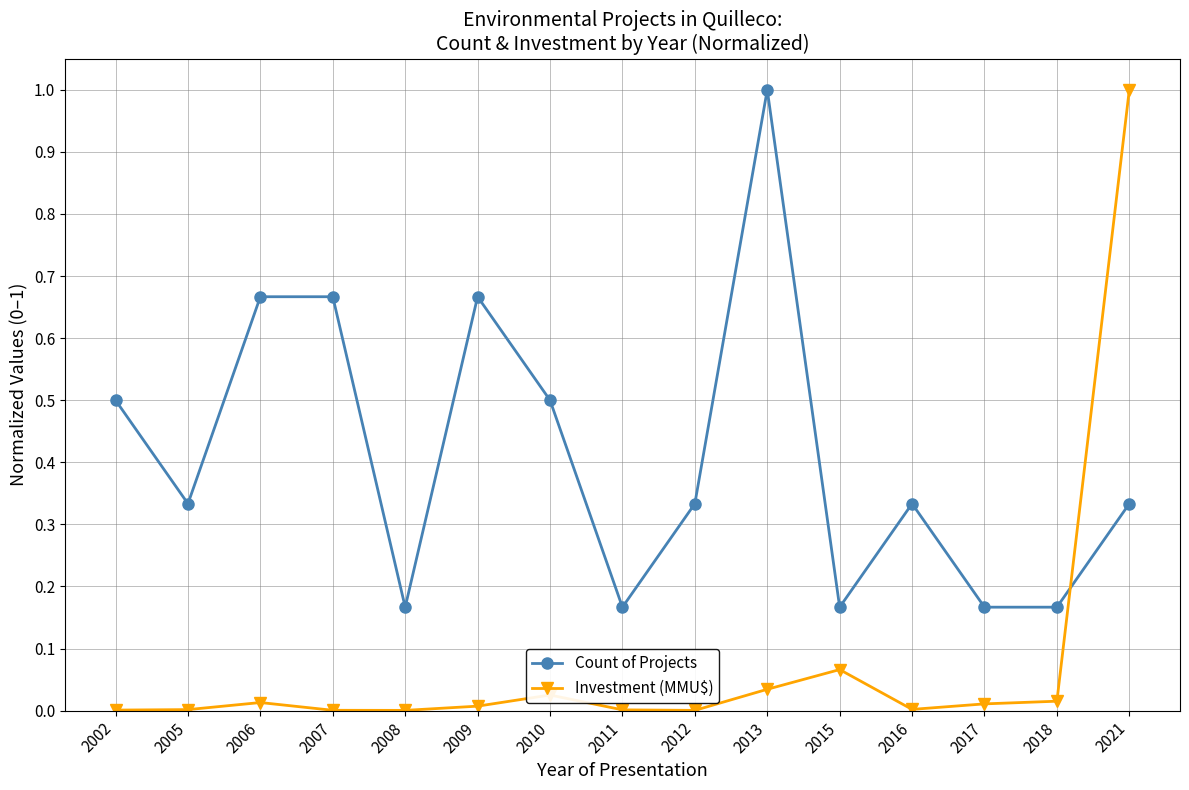

How many times do Count of Projects and Investment (MMU$) cross each other?

1